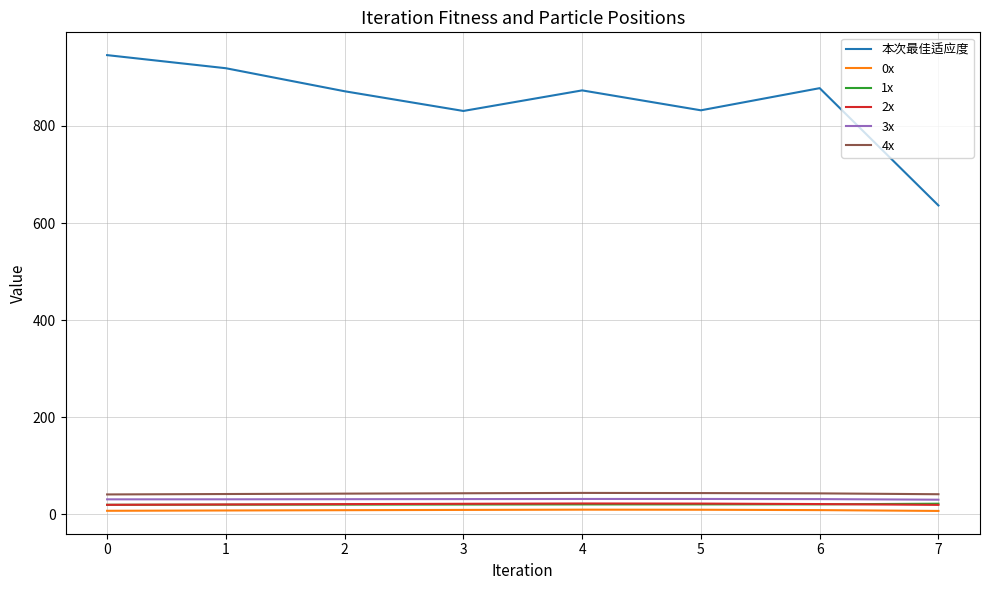

True or false: 本次最佳适应度 and 1x cross at least once.

False